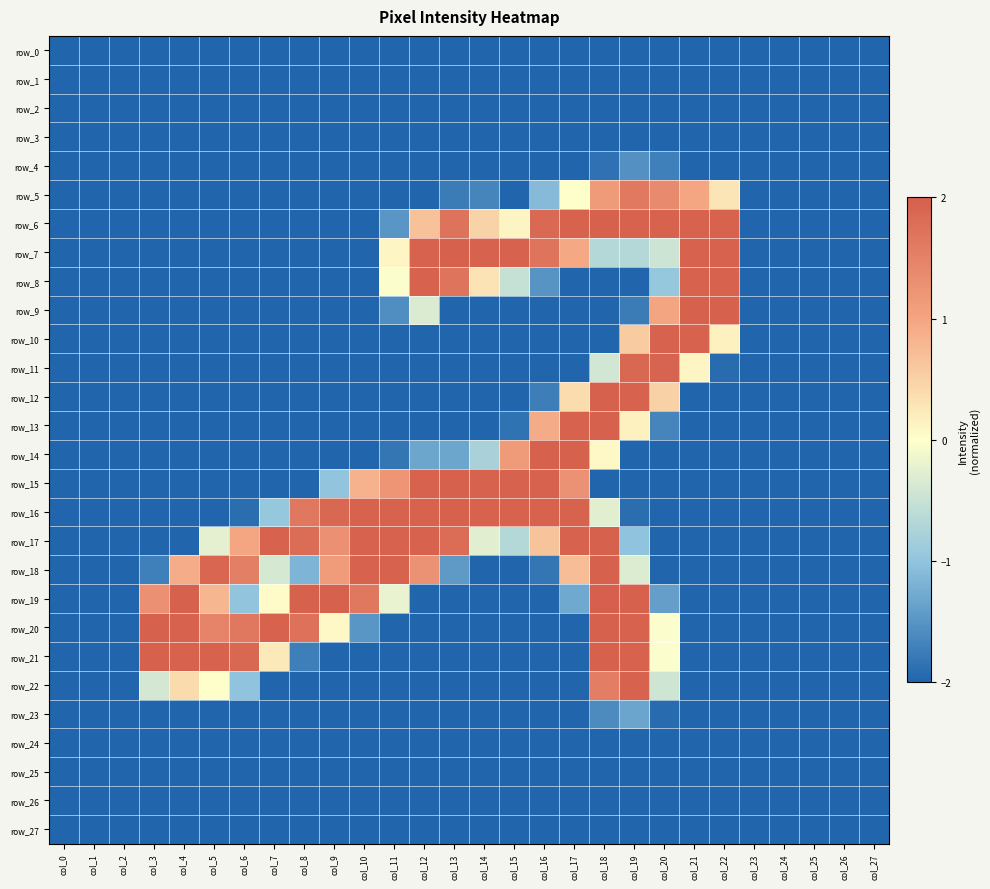

What is the sum of all row_0 values?

-56.0